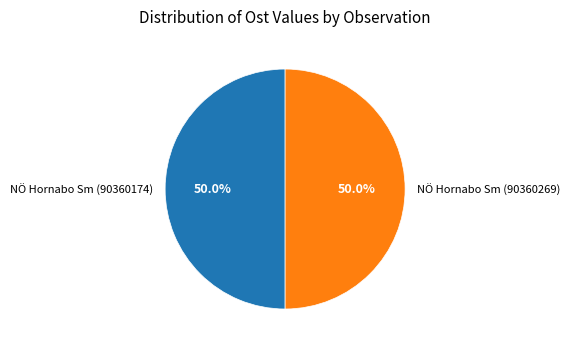

How much of the chart is everything except NÖ Hornabo Sm (90360269)?

50.0%